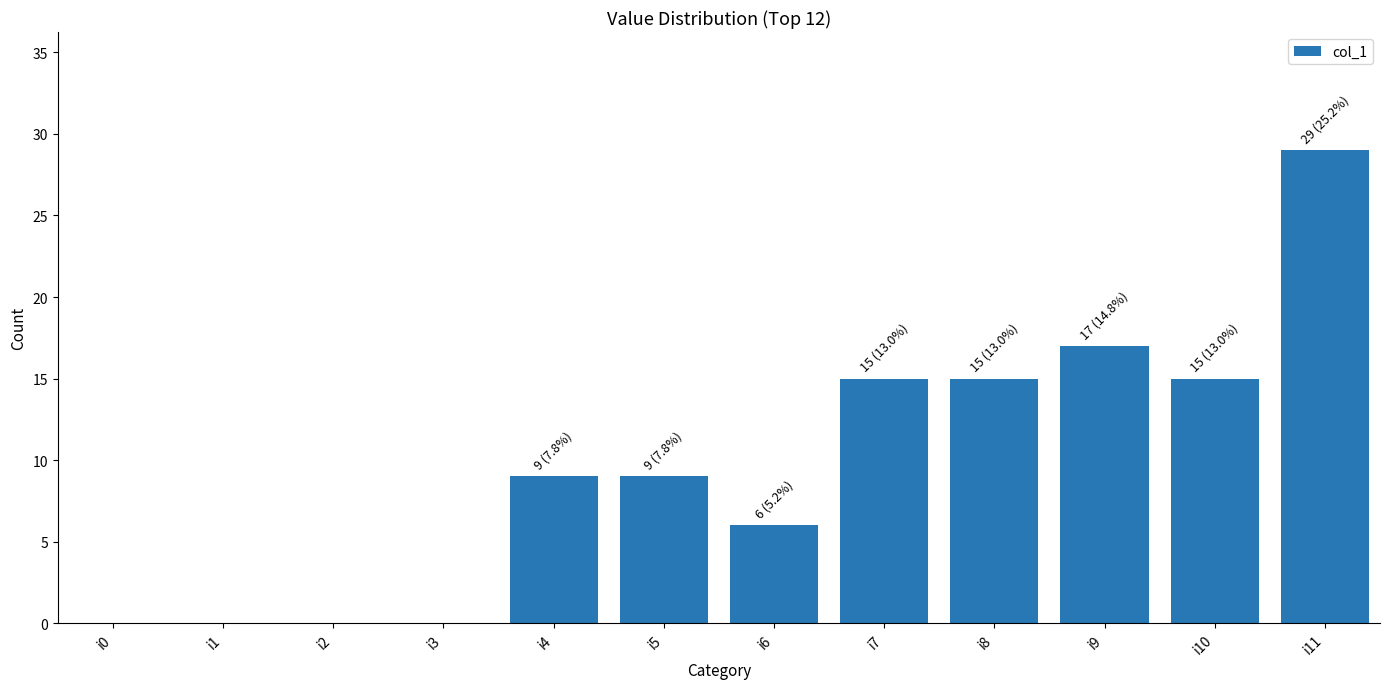

What is the change in value from i4 to i9?

+8